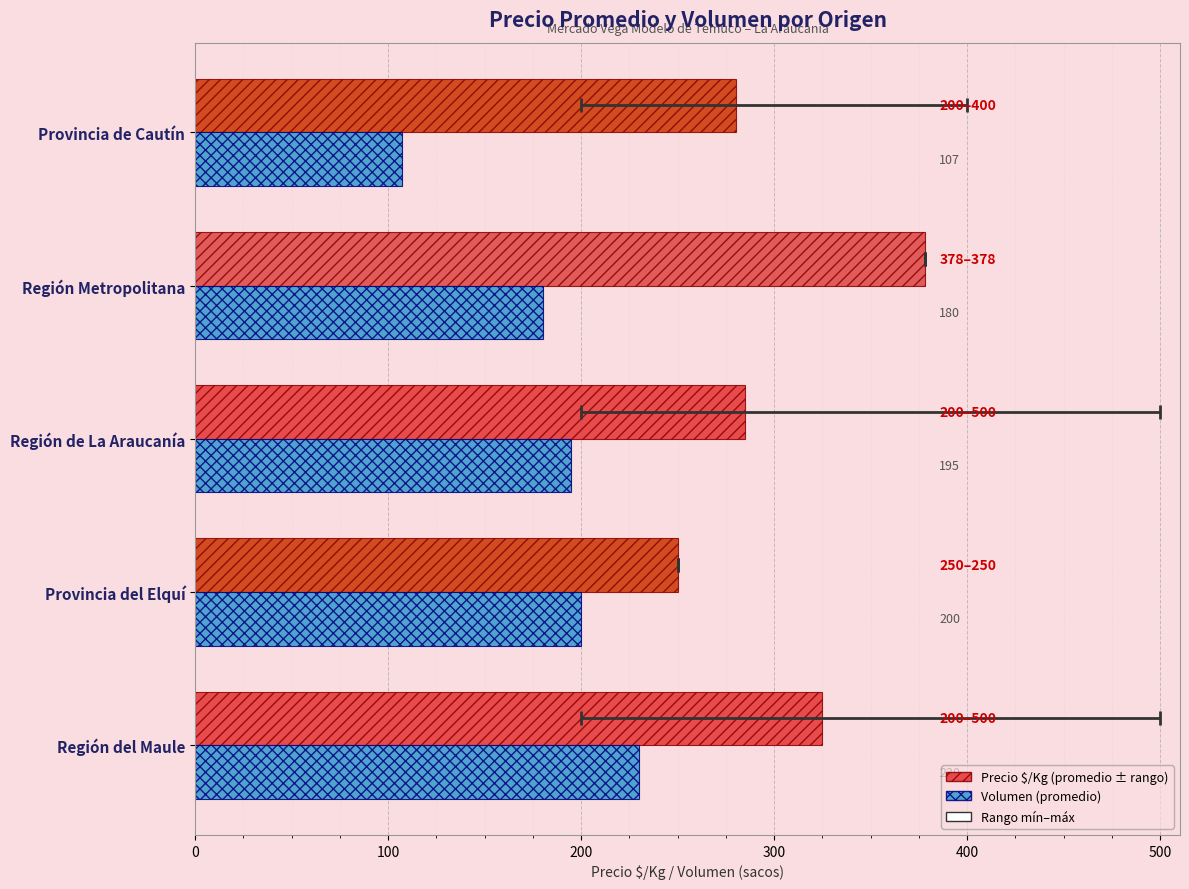

What is the sum of all Volumen (promedio) values?

912